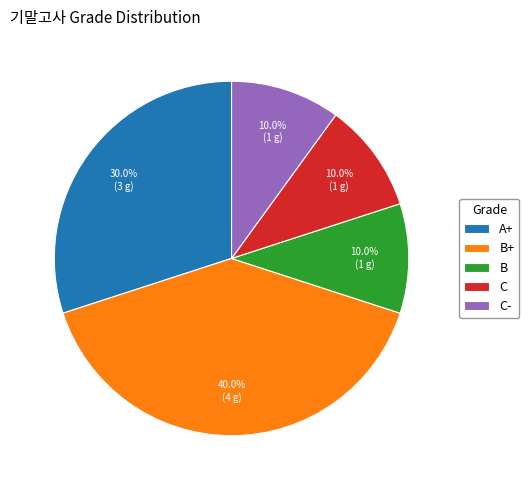

Which has a higher value, A+ or C-?

A+